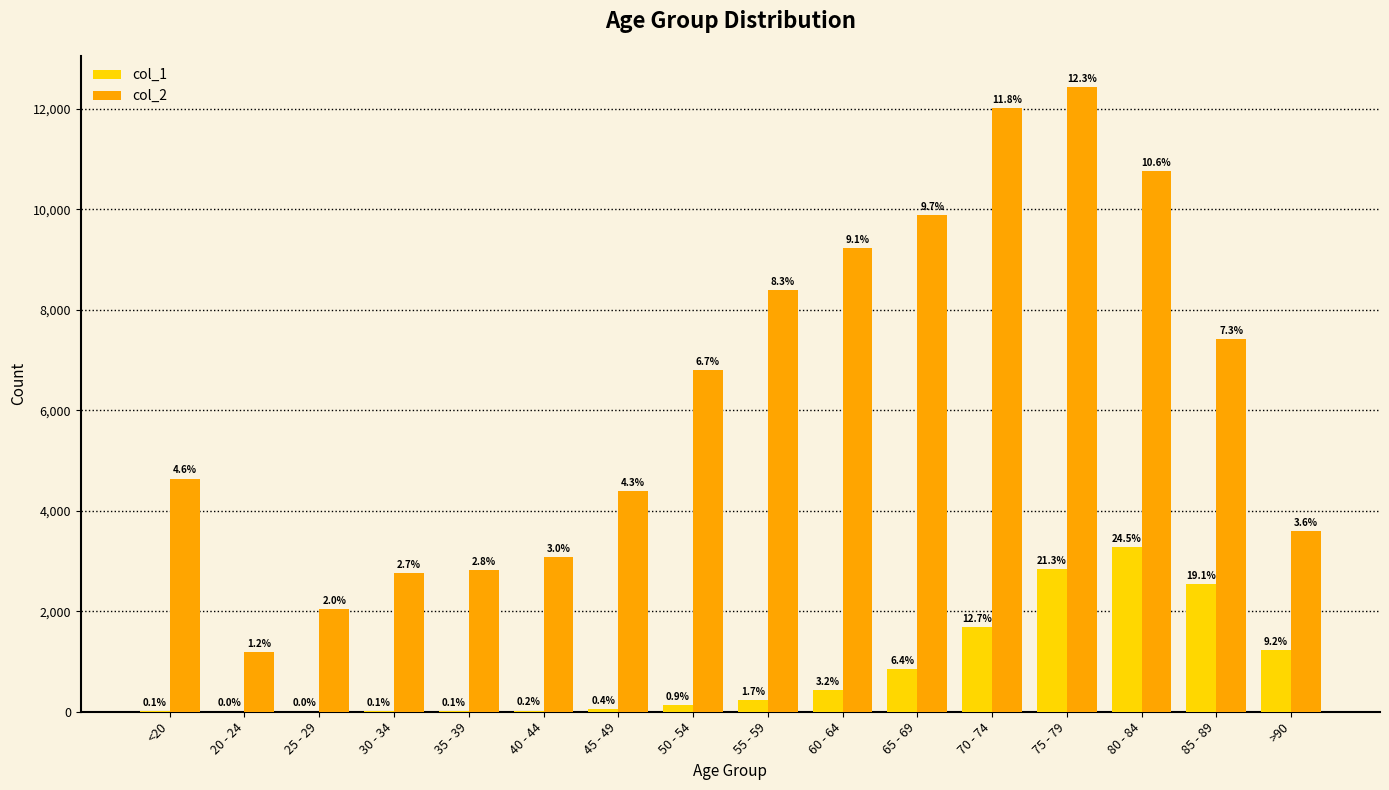

Are the bars grouped side by side (vs. stacked)?

Yes